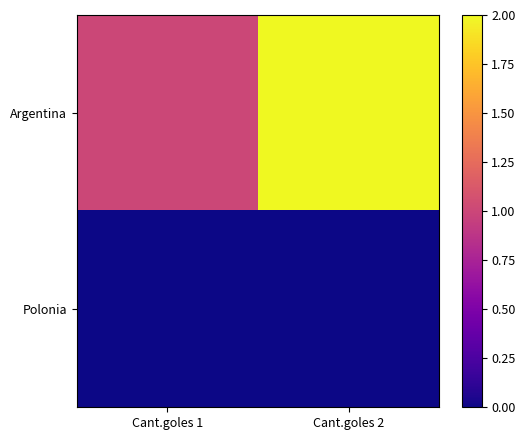

What is the spread (max minus min) of values at Cant.goles 2?

2